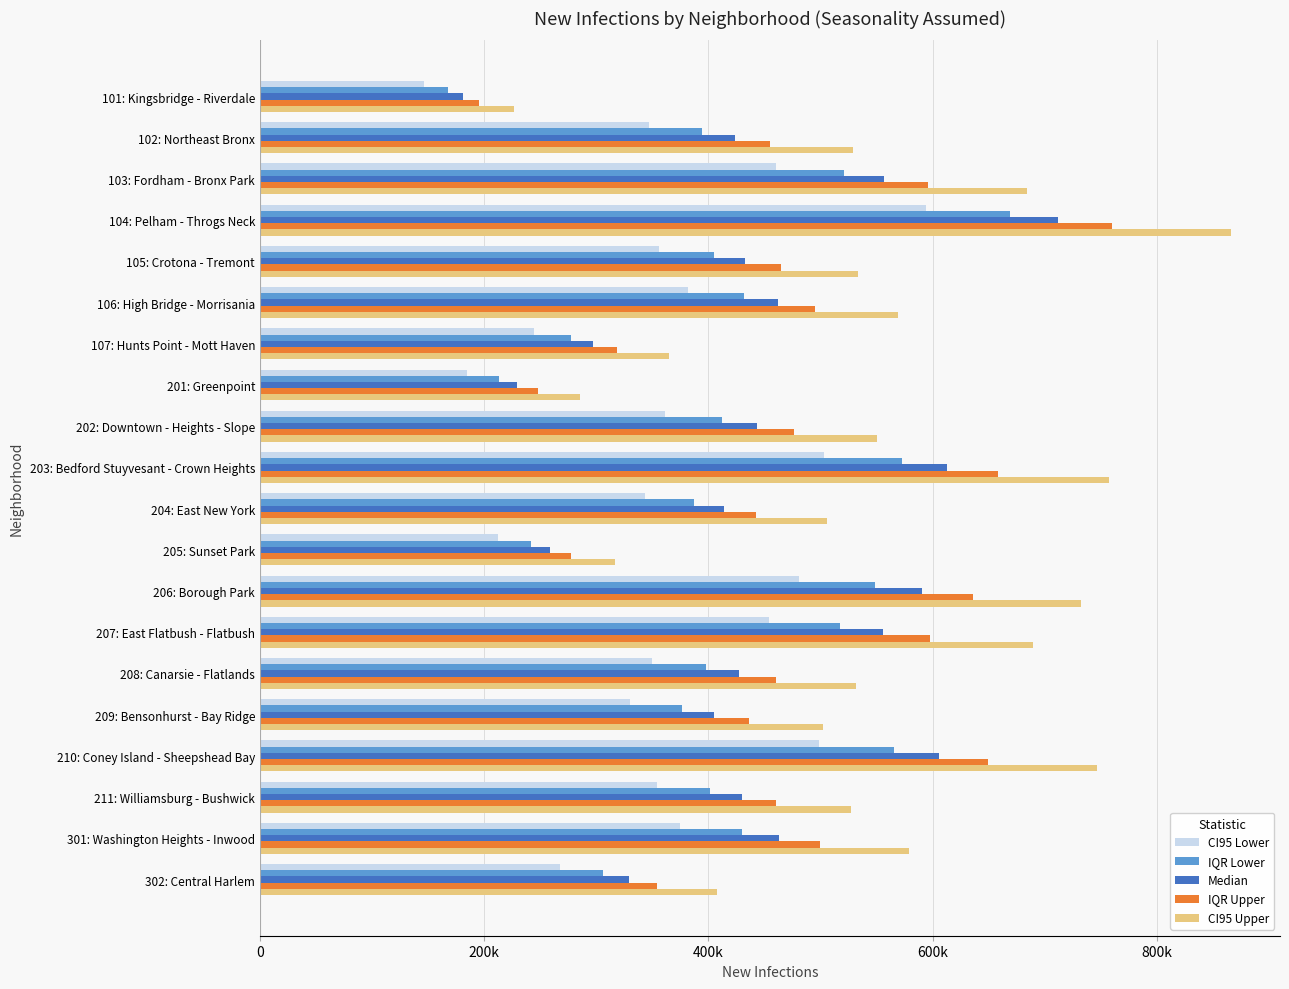

What is the difference between the second highest and second lowest values in the CI95 Upper series?

471509